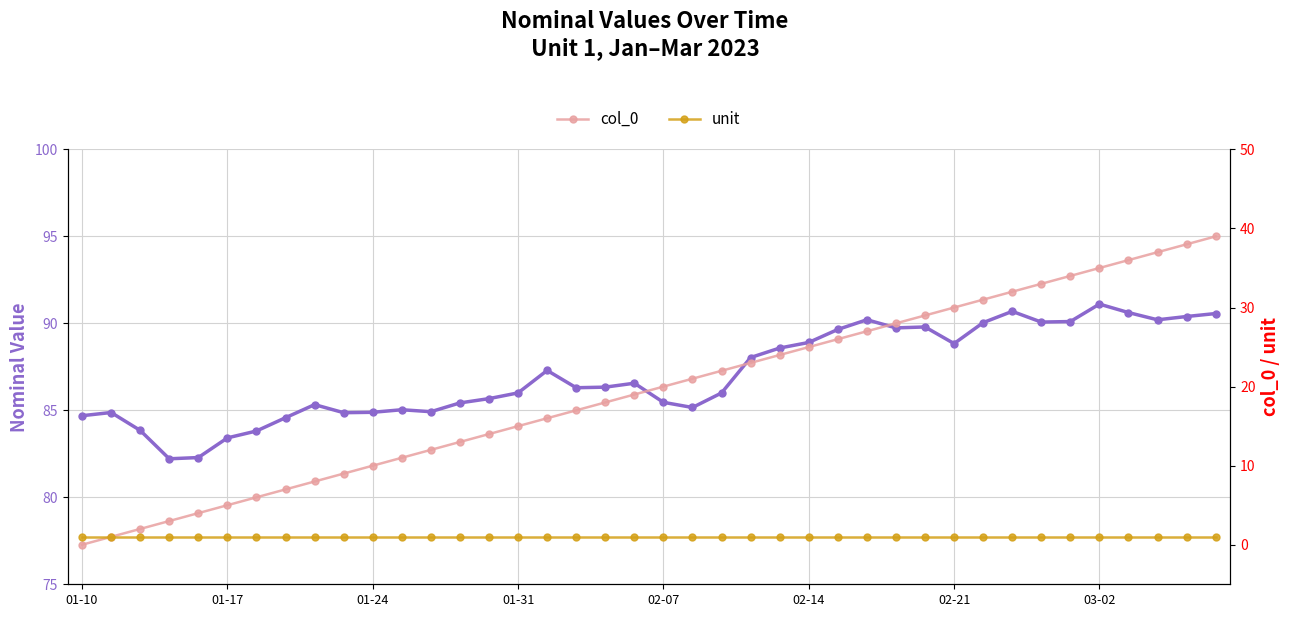

In nominal, how many points are higher than both neighbors (excluding endpoints)?

9